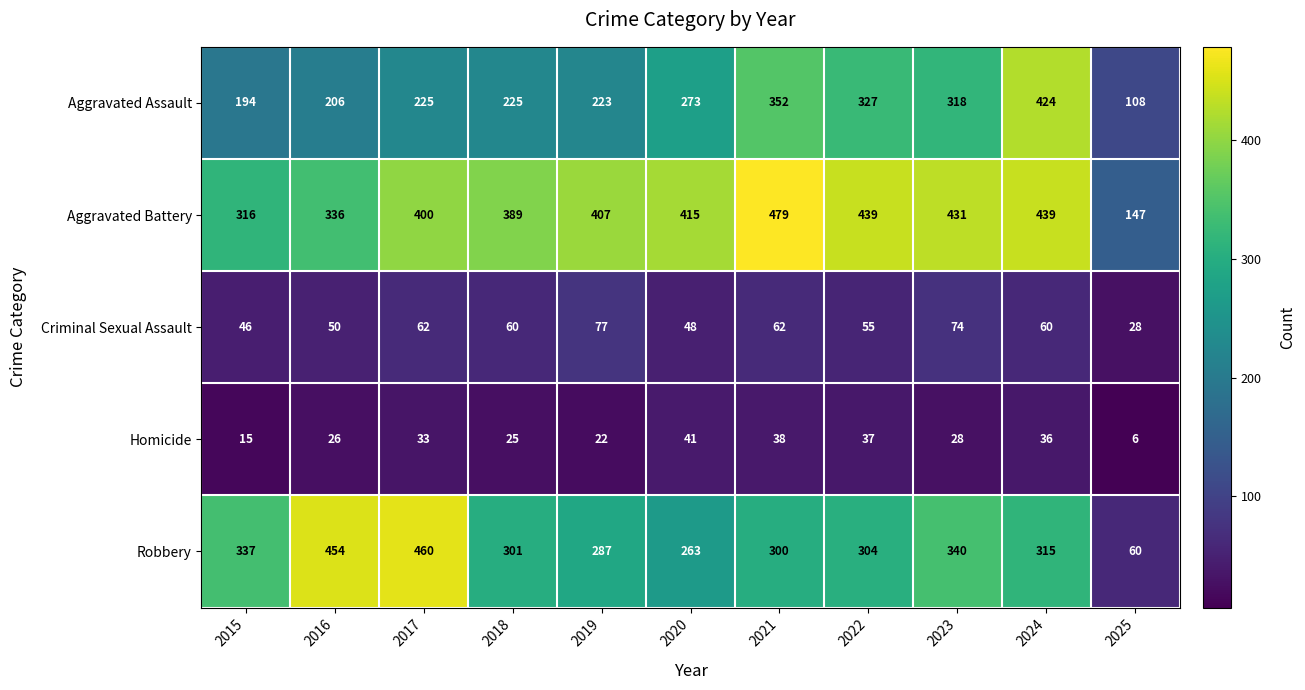

Where is Aggravated Assault nearest to the value 266?

2020